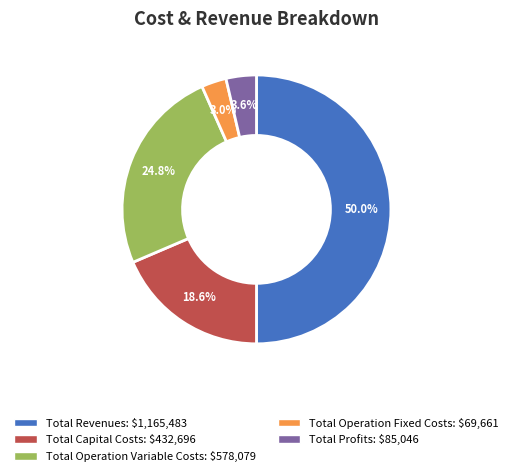

What percentage is the Total Operation Fixed Costs slice, to the nearest percent?

3%